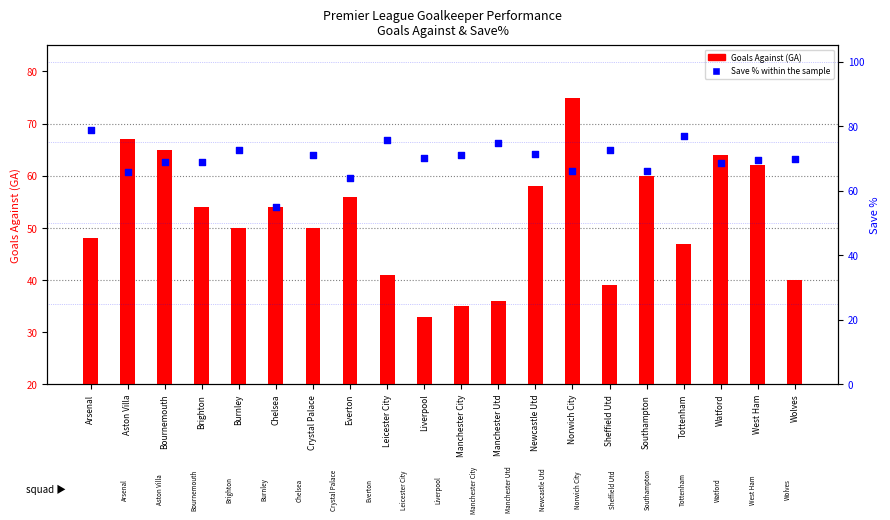

At how many categories does at least one series exceed 60?

19